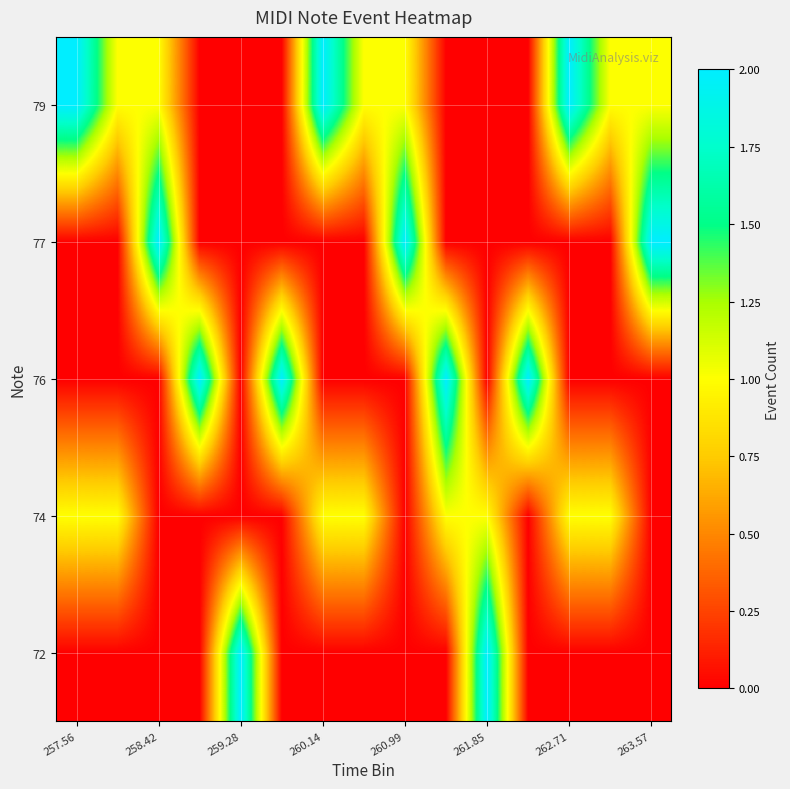

Count the number of categories in the chart.

15